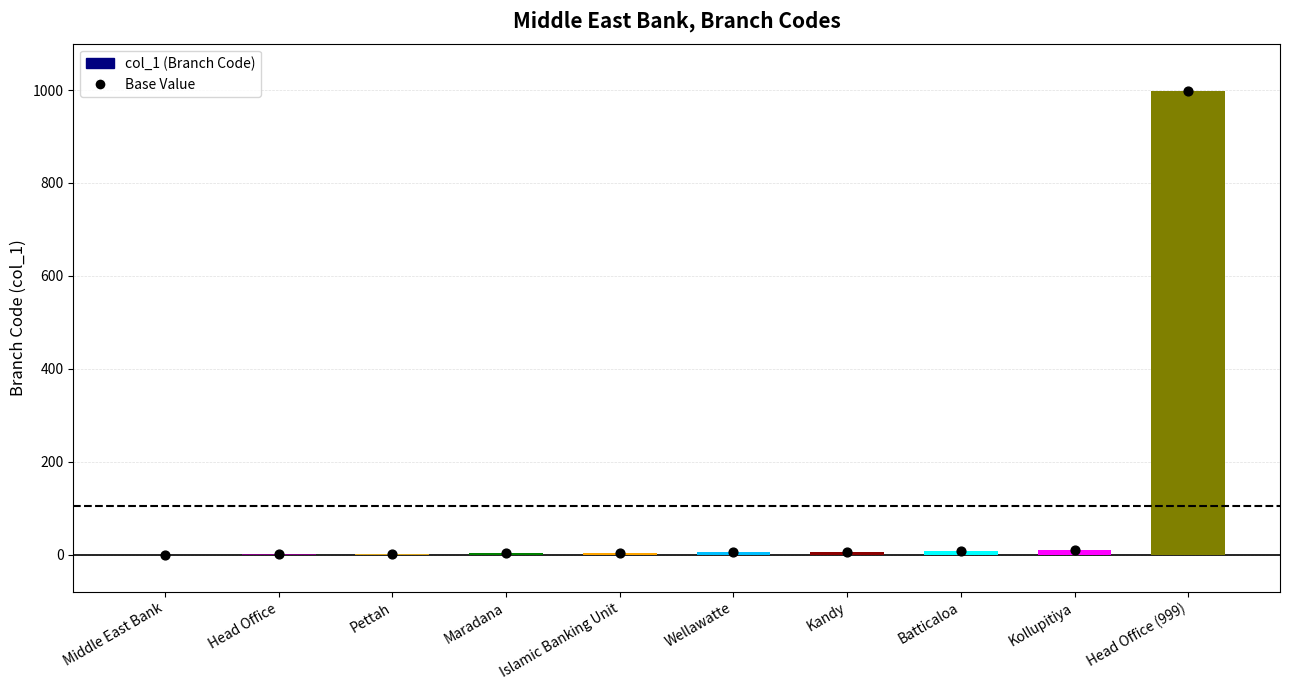

Is the value of Base Value at Middle East Bank greater than the value of col_1 (Branch Code) at Batticaloa?

No